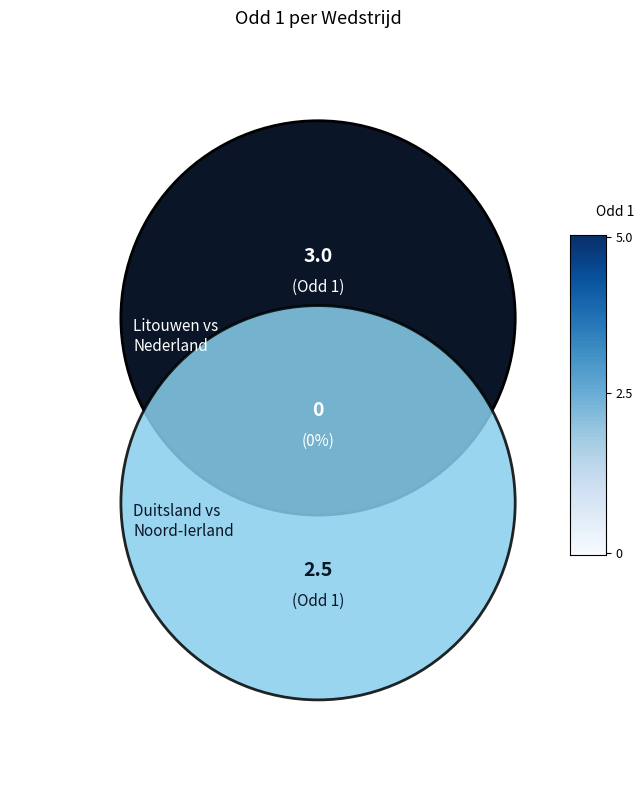

Which slice is the largest?

Litouwen vs Nederland